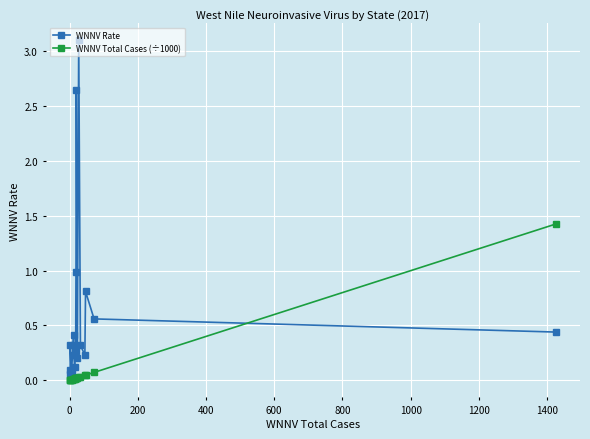

How many lines are shown in the chart?

2